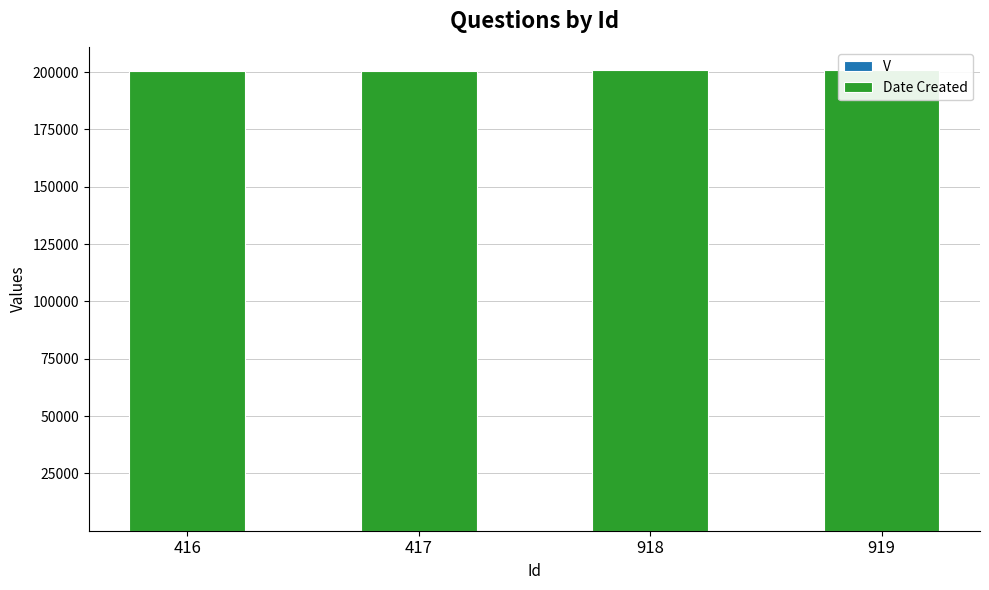

What is the value of the V bar at the 4th from the left?

1